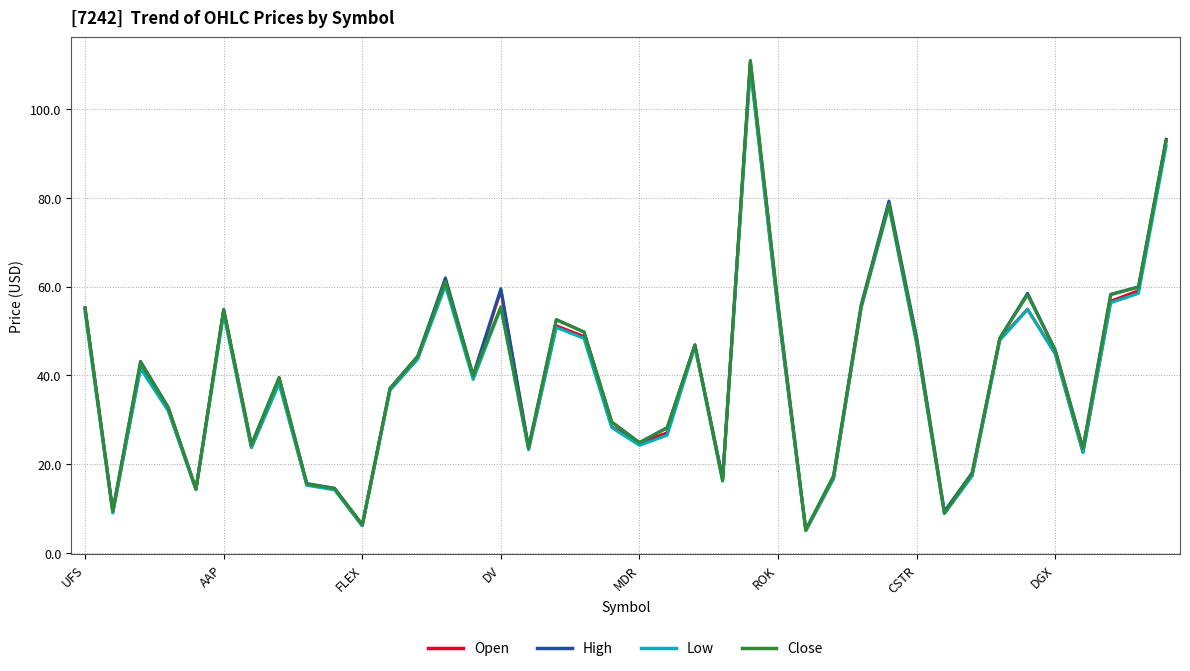

What is the average value of the Open series?

39.7